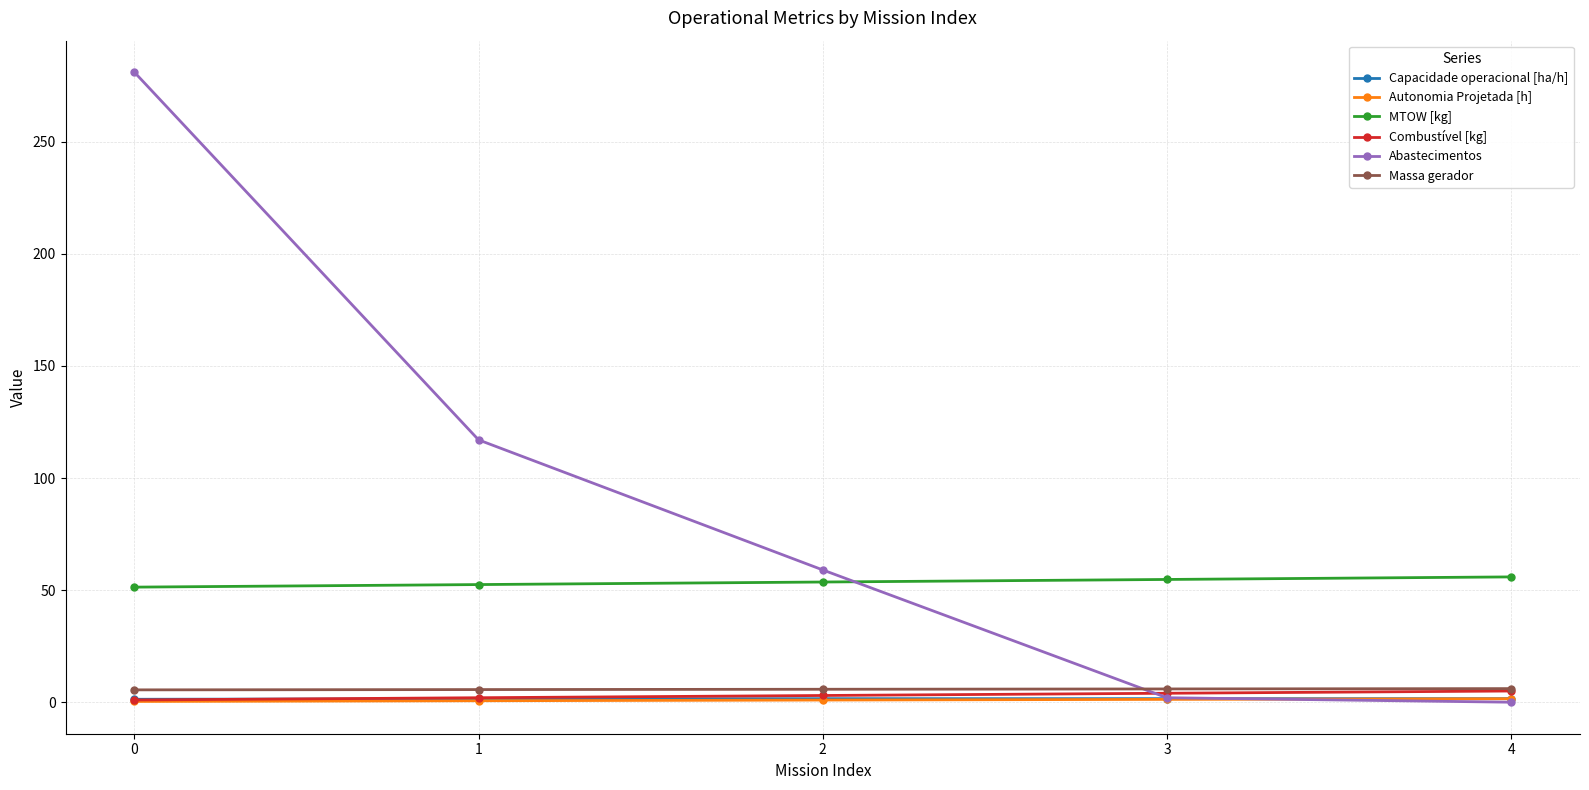

True or false: Autonomia Projetada [h] and Capacidade operacional [ha/h] intersect in this chart.

False